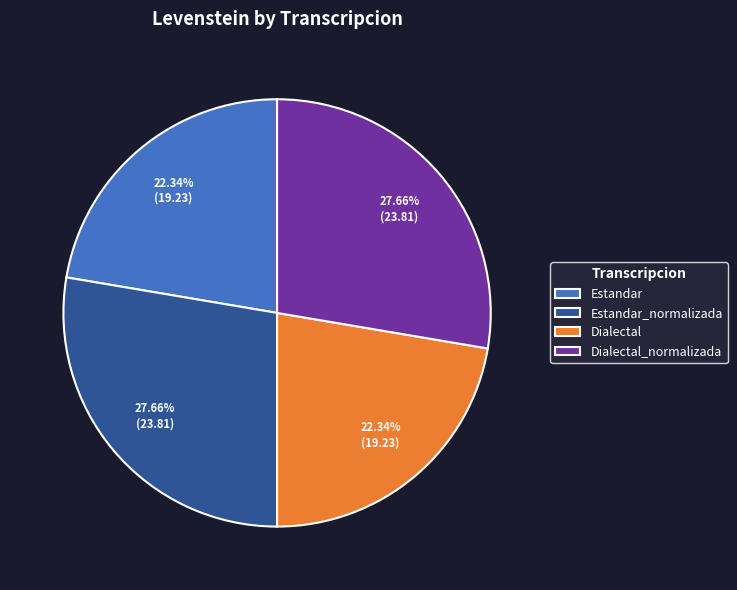

What is the total percentage of Dialectal_normalizada and Estandar?

50.0%